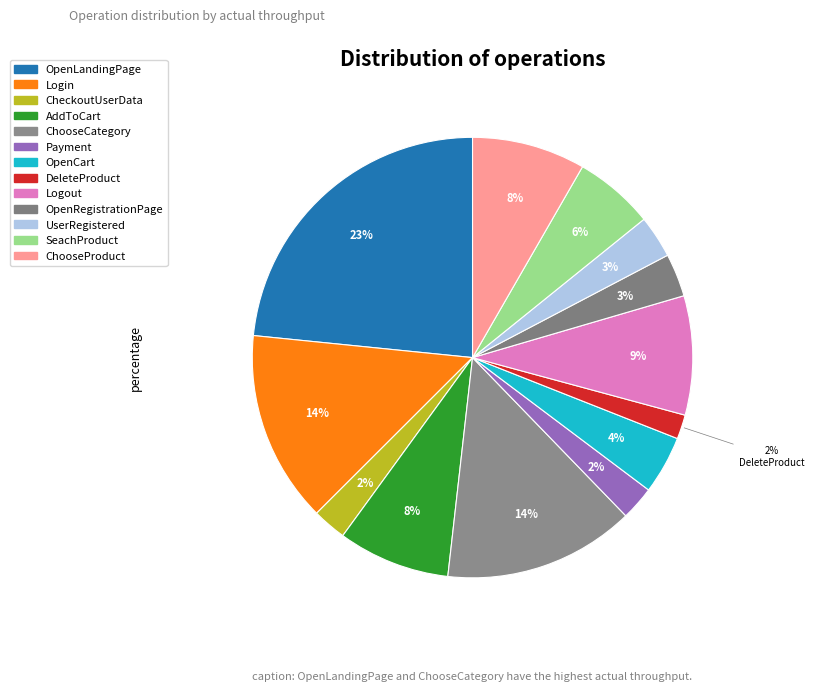

How many segments does this pie chart have?

13